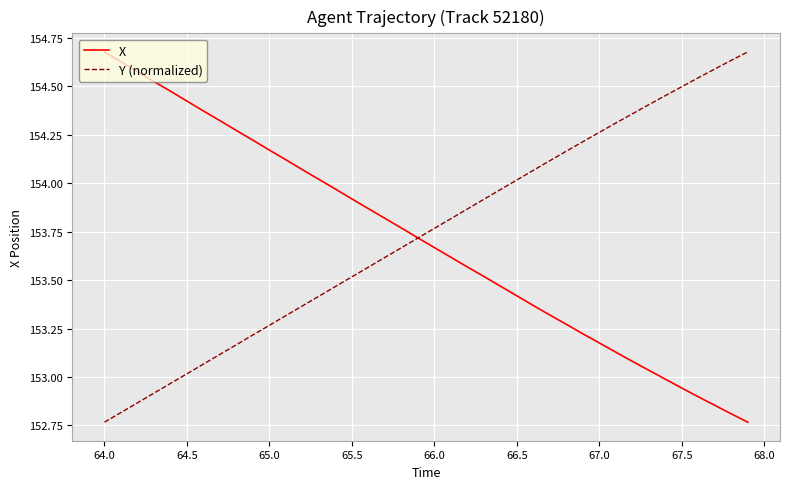

Is it true that Y (normalized) equals 153.5 at 65.5?

True